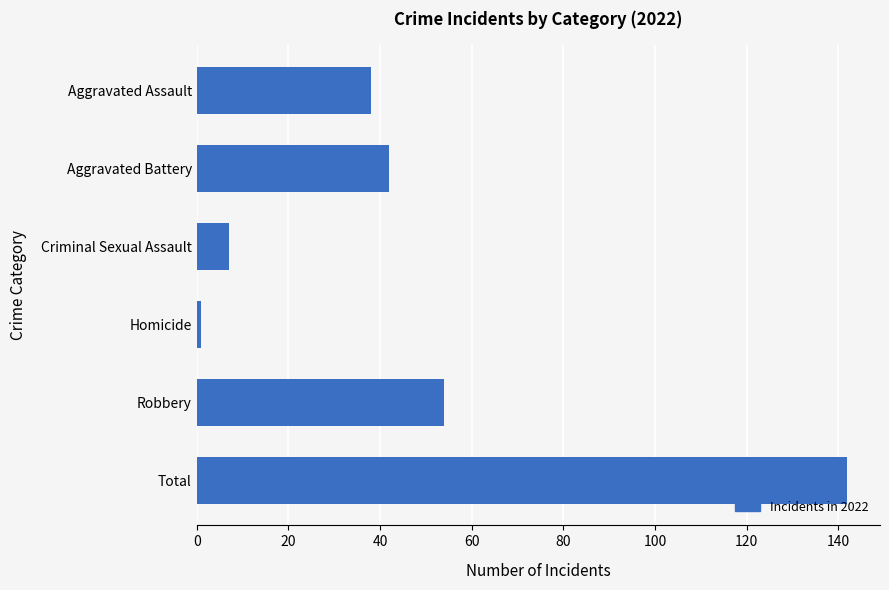

Reading top to bottom, list all the values displayed in this chart.

Aggravated Assault=38	Aggravated Battery=42	Criminal Sexual Assault=7	Homicide=1	Robbery=54	Total=142